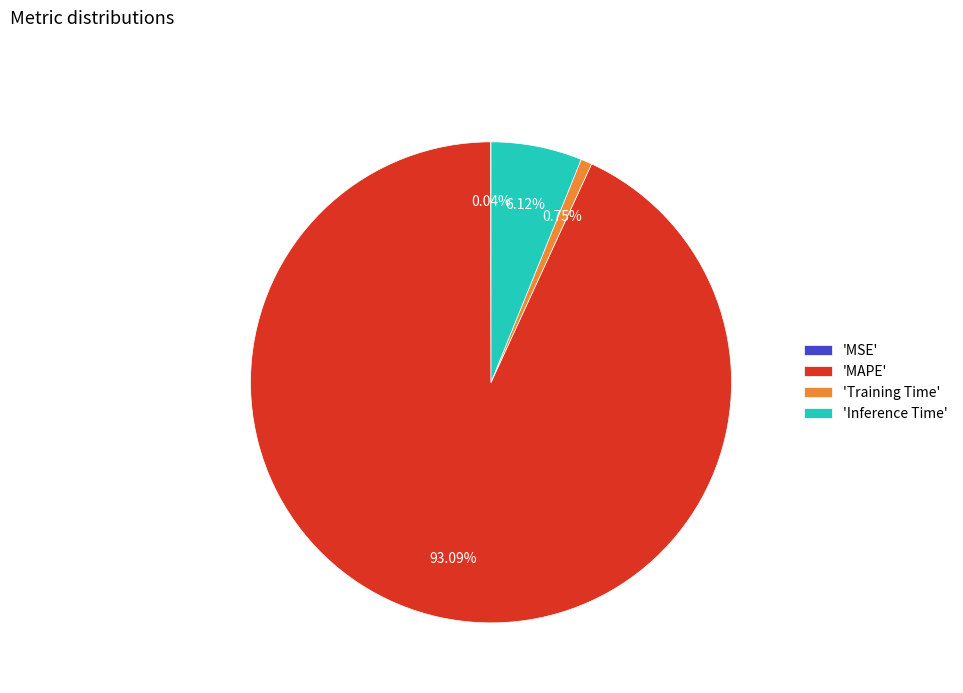

What is the largest slice in the pie chart?

'MAPE'